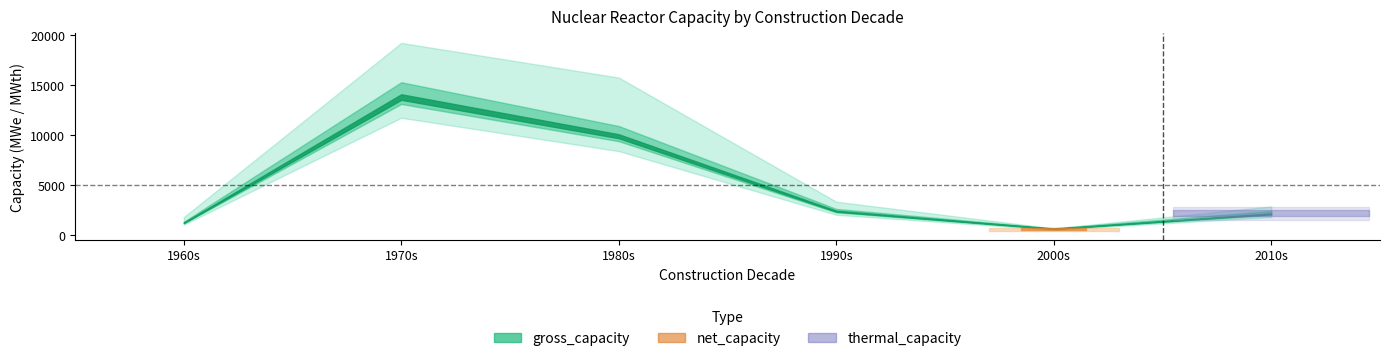

Count the number of data series in this chart.

3